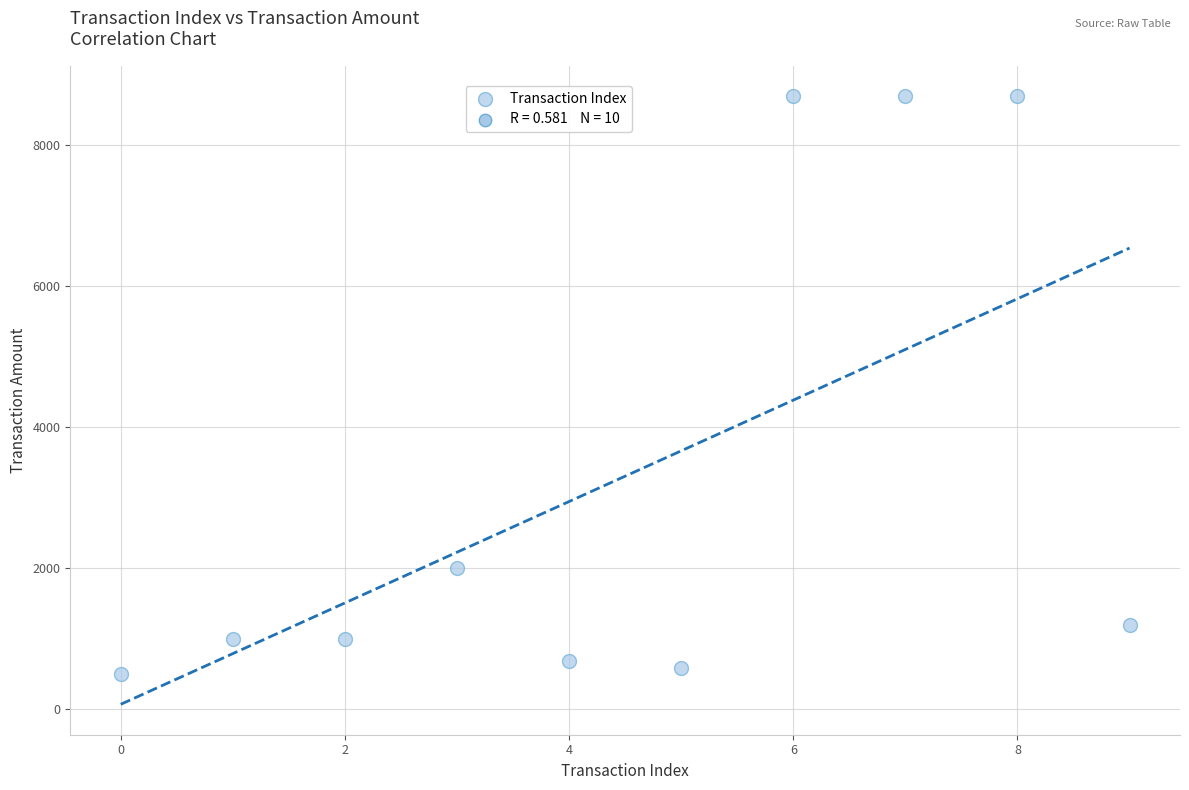

What Y value in the scatter plot is closest to 4600?

2000.0